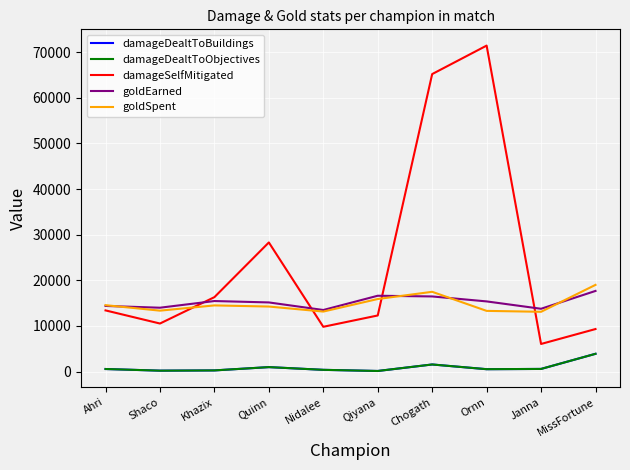

Reading left to right, list all the values displayed in this chart.

damageDealtToBuildings: Ahri=562	Shaco=201	Khazix=255	Quinn=977	Nidalee=380	Qiyana=130	Chogath=1555	Ornn=523	Janna=579	MissFortune=3893
damageDealtToObjectives: Ahri=562	Shaco=201	Khazix=255	Quinn=977	Nidalee=380	Qiyana=130	Chogath=1555	Ornn=523	Janna=579	MissFortune=3893
damageSelfMitigated: Ahri=13406	Shaco=10528	Khazix=16309	Quinn=28297	Nidalee=9813	Qiyana=12293	Chogath=65194	Ornn=71433	Janna=6050	MissFortune=9320
goldEarned: Ahri=14382	Shaco=13995	Khazix=15458	Quinn=15152	Nidalee=13493	Qiyana=16618	Chogath=16464	Ornn=15376	Janna=13763	MissFortune=17672
goldSpent: Ahri=14550	Shaco=13350	Khazix=14500	Quinn=14250	Nidalee=13150	Qiyana=15900	Chogath=17480	Ornn=13300	Janna=13100	MissFortune=19000